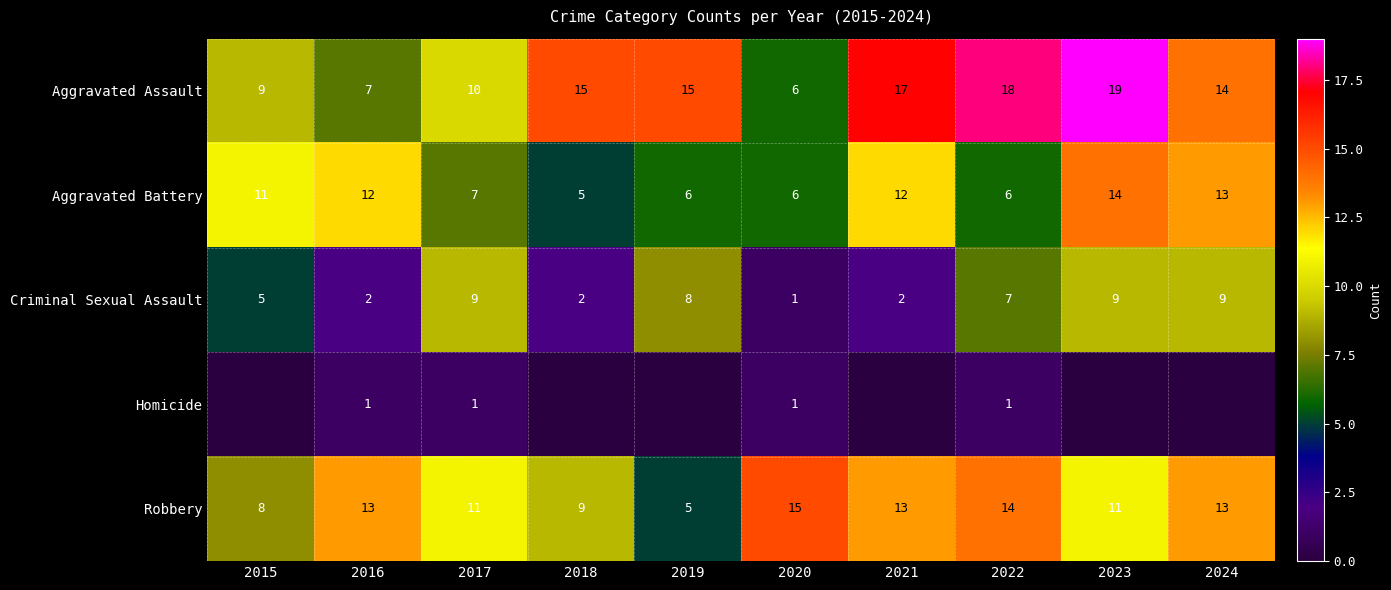

How many categories are shown in the chart?

10